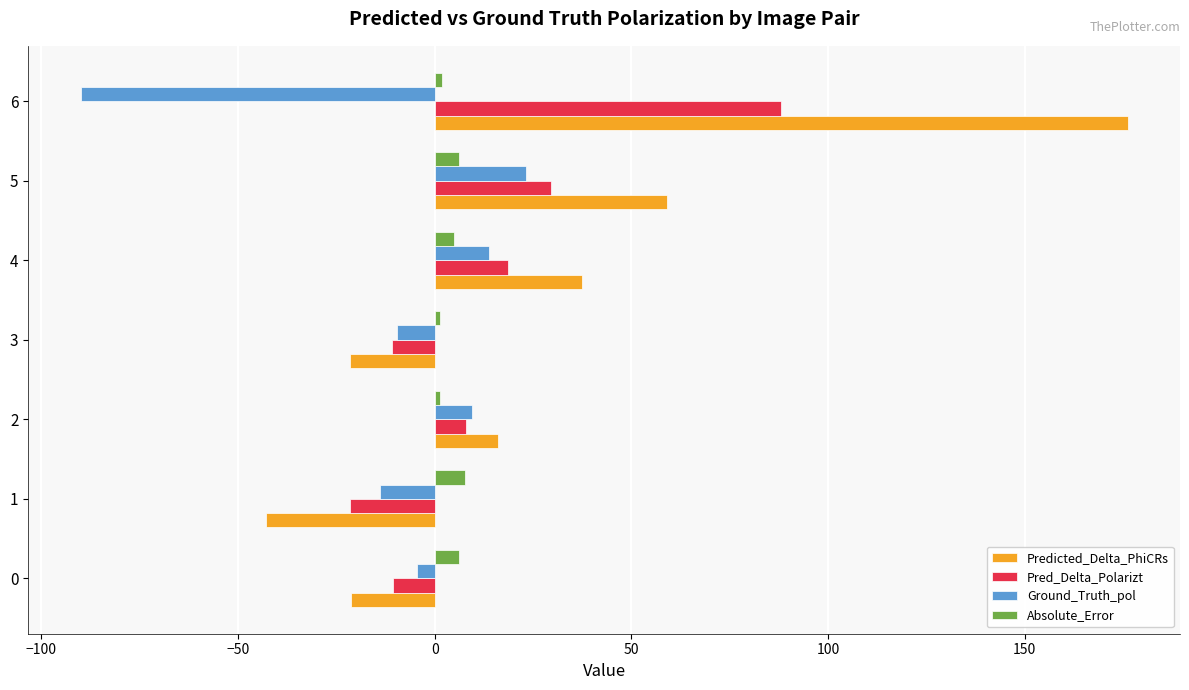

At which category is the sum across all series the highest?

6